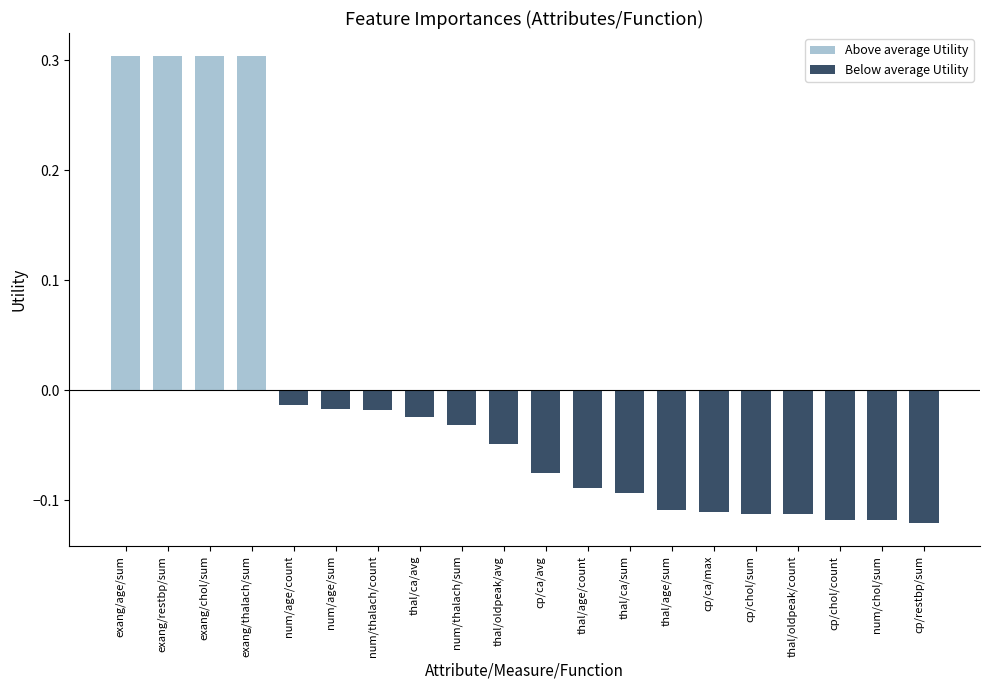

The value at cp/ca/avg is -0.0. True or false?

False